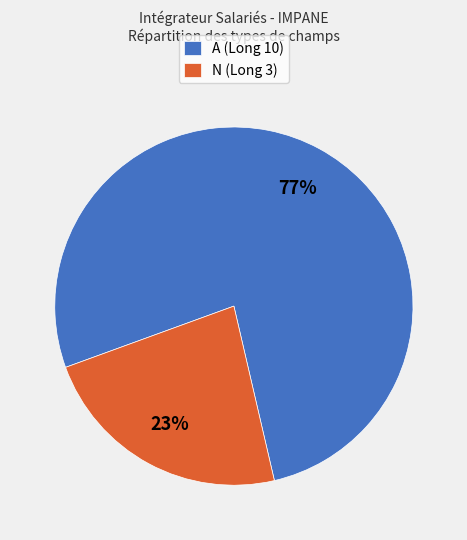

The N (Long 3) slice represents 23% of the pie. True or false?

True